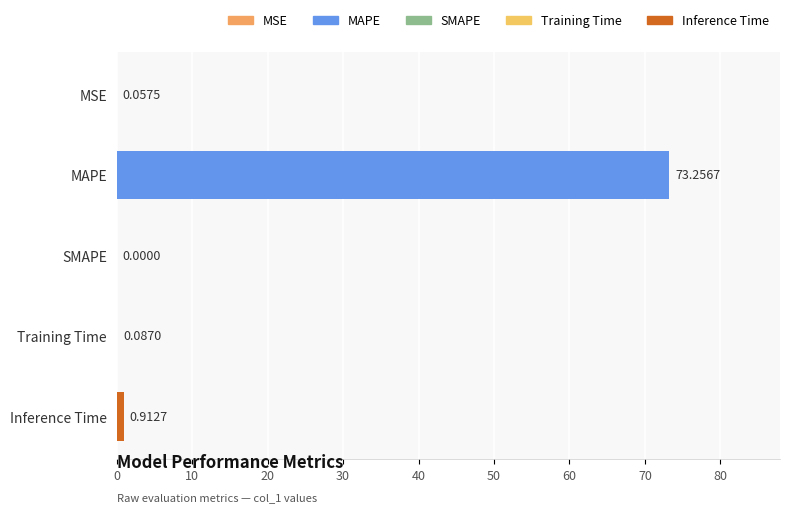

What is the greatest value displayed?

73.3